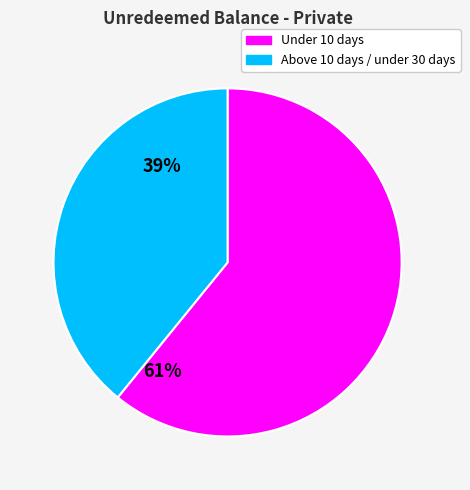

Rank the categories by value from highest to lowest.

Under 10 days, Above 10 days / under 30 days